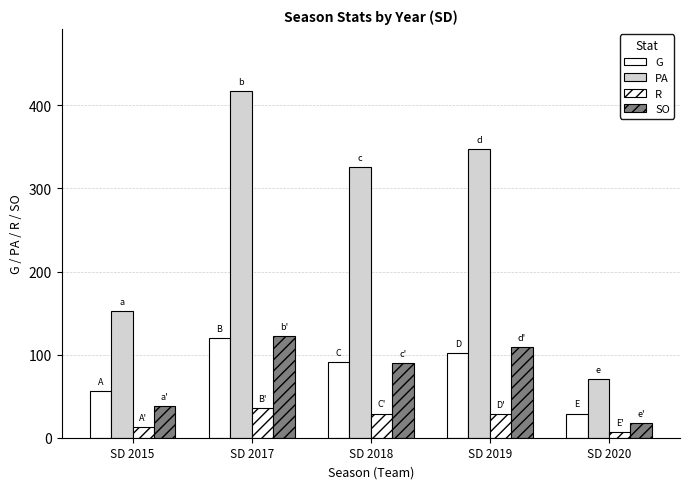

Which series changed the most between SD 2015 and SD 2019?

PA